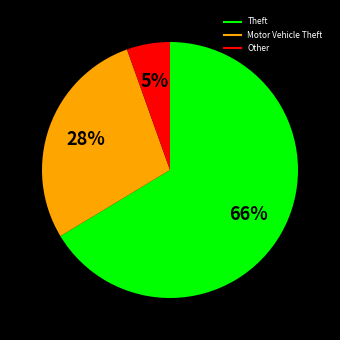

To the nearest percent, what is the average slice percentage?

33%